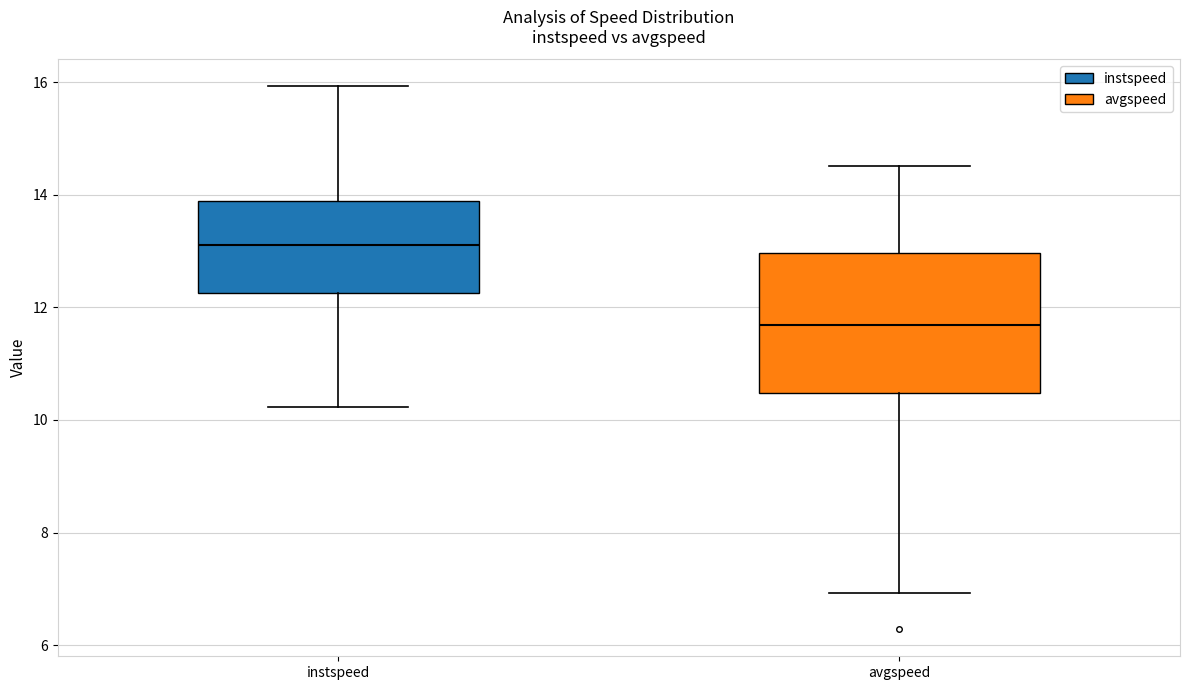

Which box's median line is the highest?

instspeed